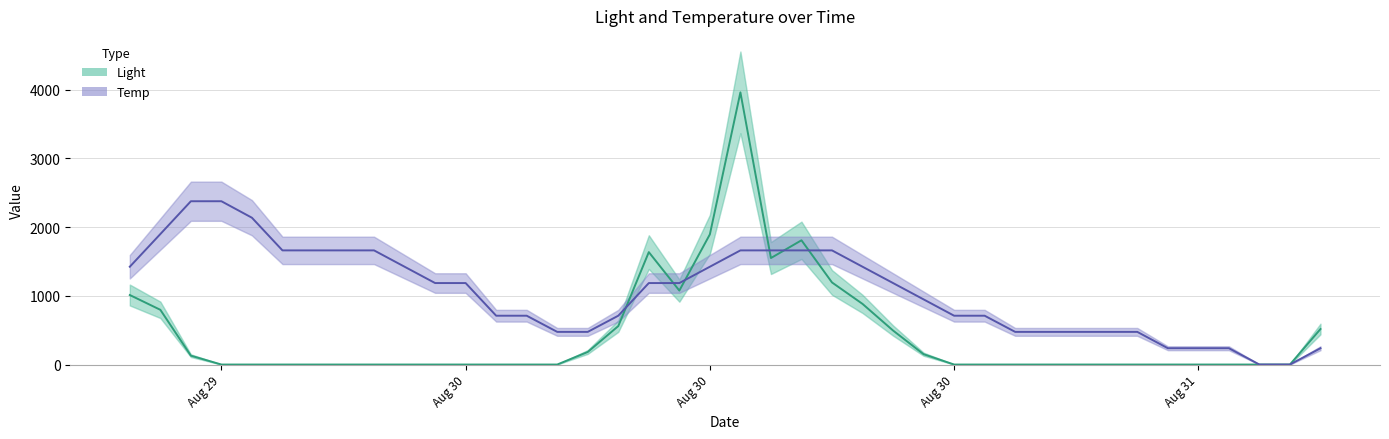

Does the chart have visible grid lines?

Yes